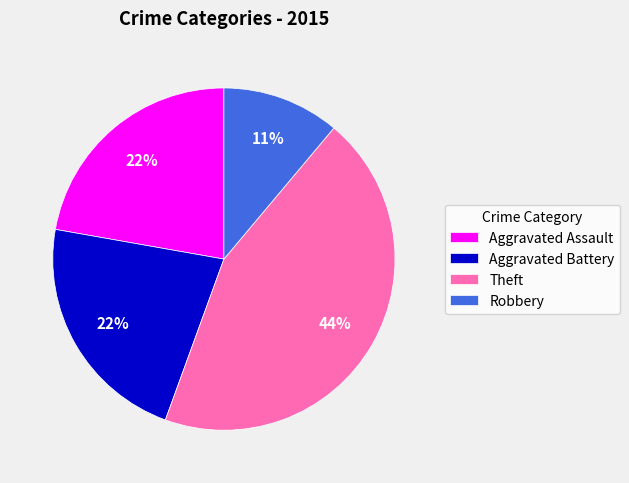

Combined, do Theft and Aggravated Assault account for over 50%?

Yes